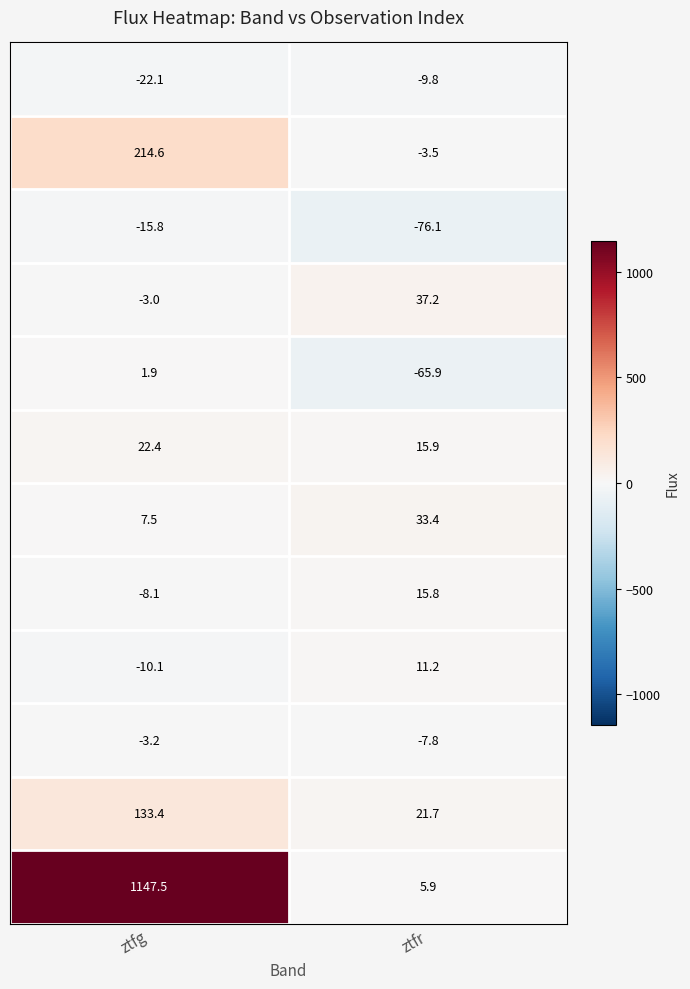

At which category does the chart reach its minimum across all series?

ztfr